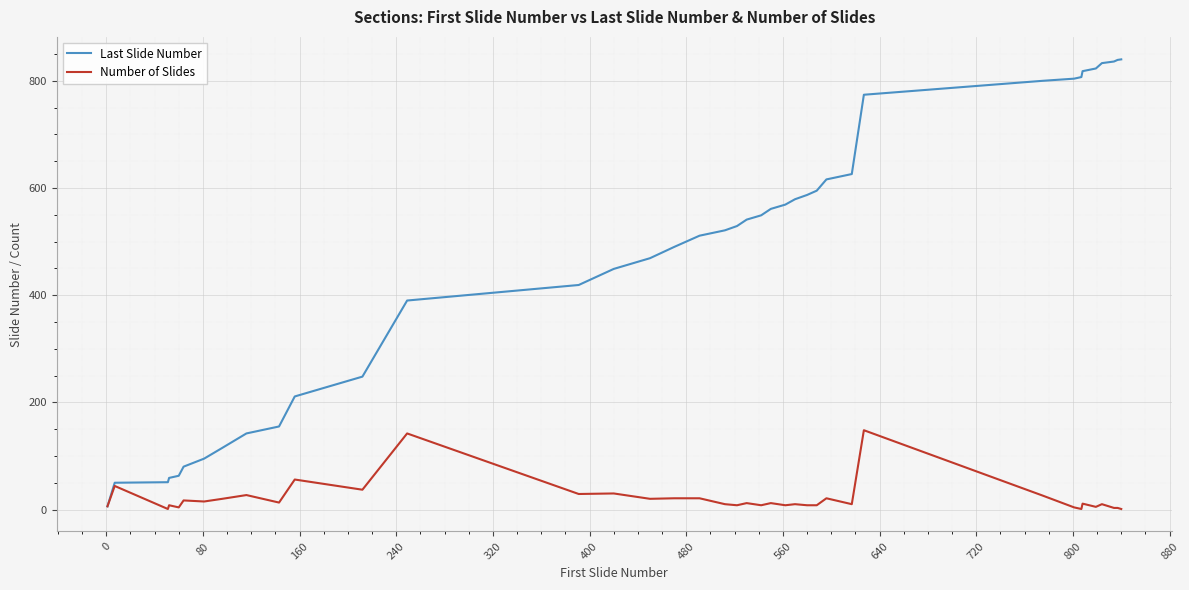

Count the number of data series in this chart.

2